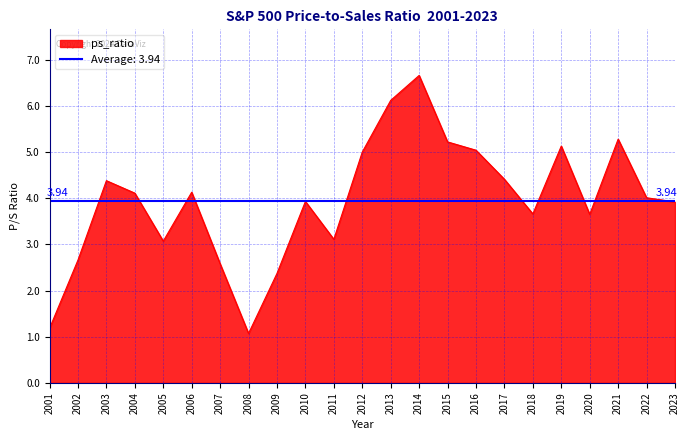

List the labels in order of value, largest first.

2014, 2013, 2021, 2015, 2019, 2016, 2012, 2017, 2003, 2006, 2004, 2022, 2010, 2023, 2018, 2020, 2011, 2005, 2002, 2007, 2009, 2001, 2008